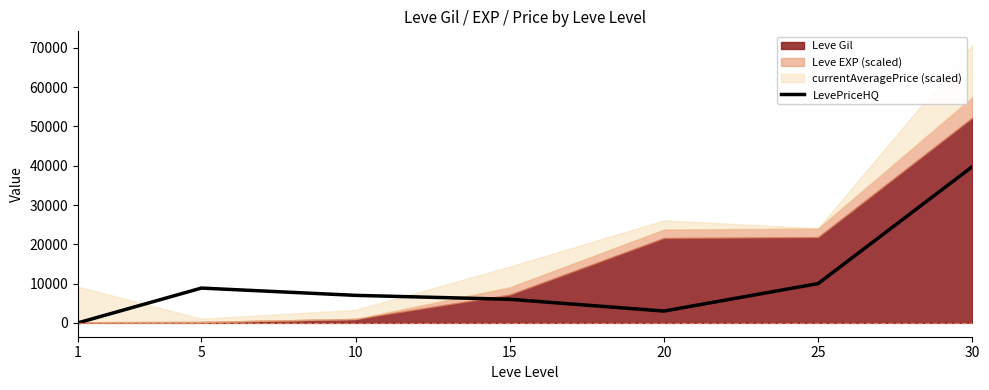

What is the average value?

10661